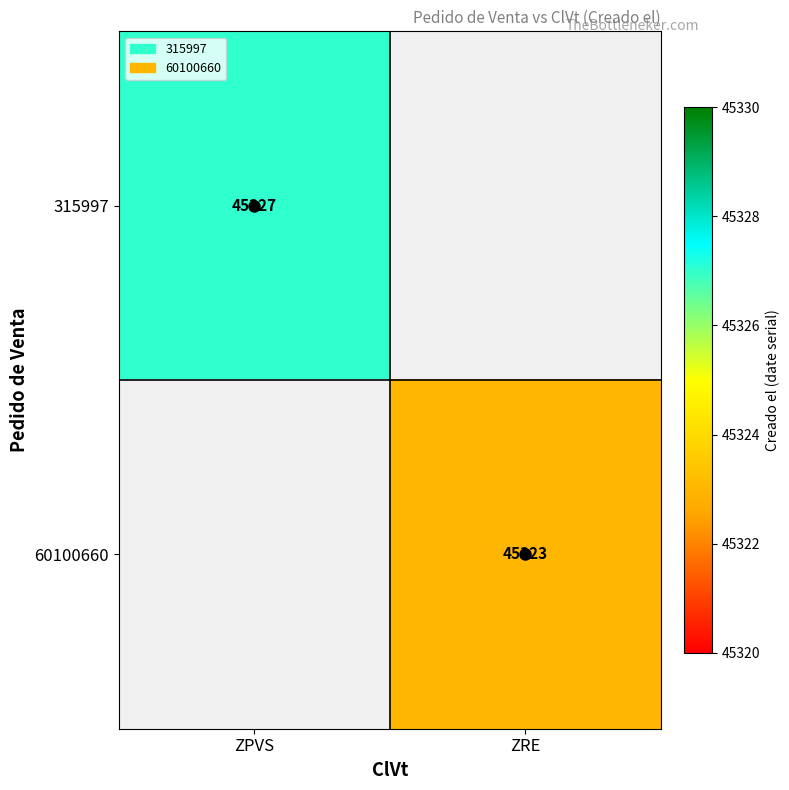

The value of 60100660 at ZRE is 11037.8. True or false?

False